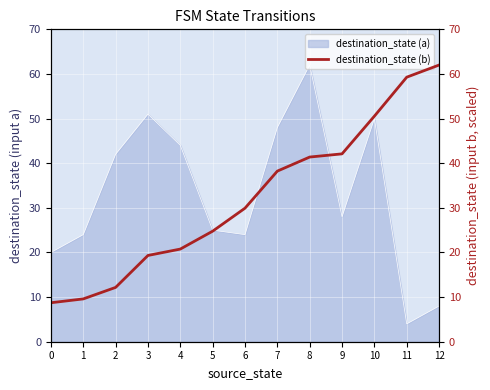

Is it true that destination_state (a) equals 36 at 6?

False